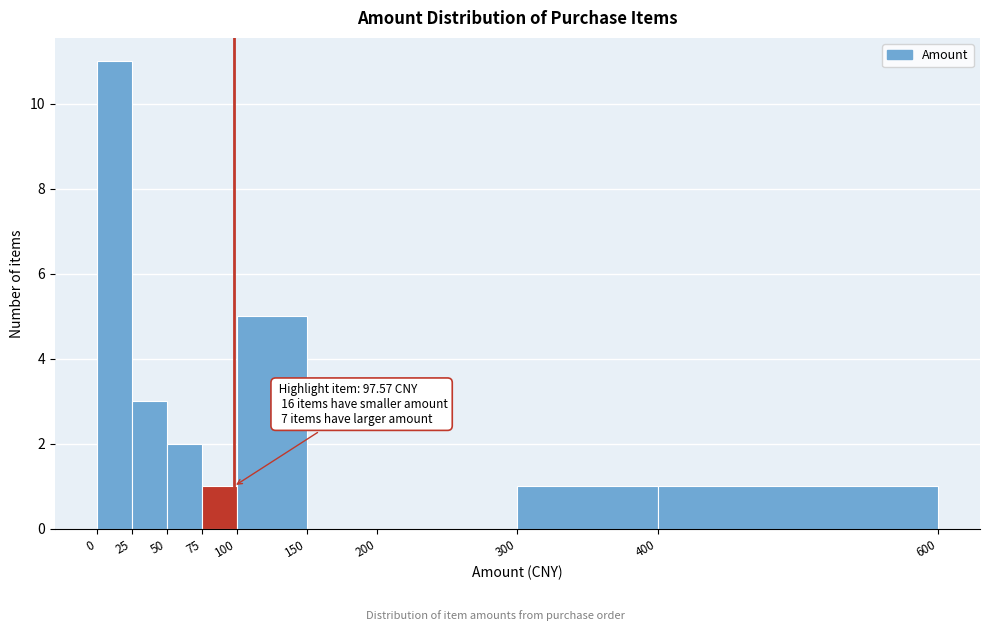

Which range on the x-axis has the tallest bar?

0 to 25